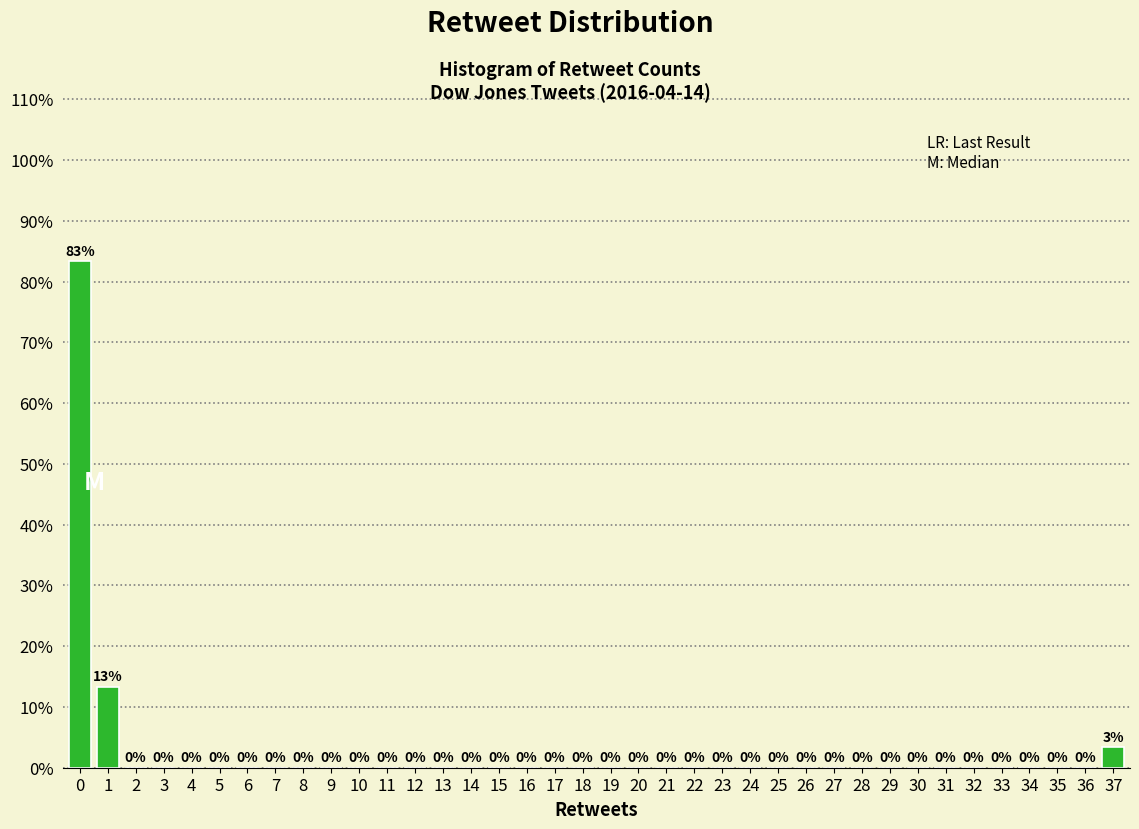

What is the greatest value displayed?

83.3